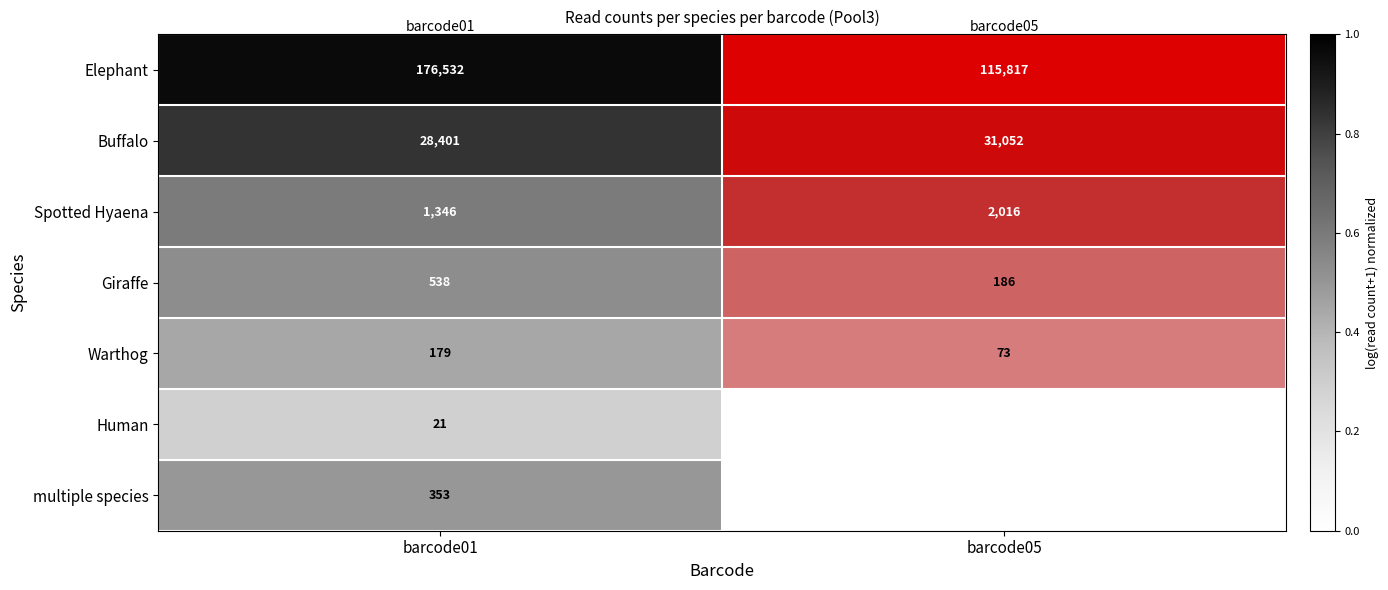

Which has a higher value, barcode05 or barcode01?

barcode01